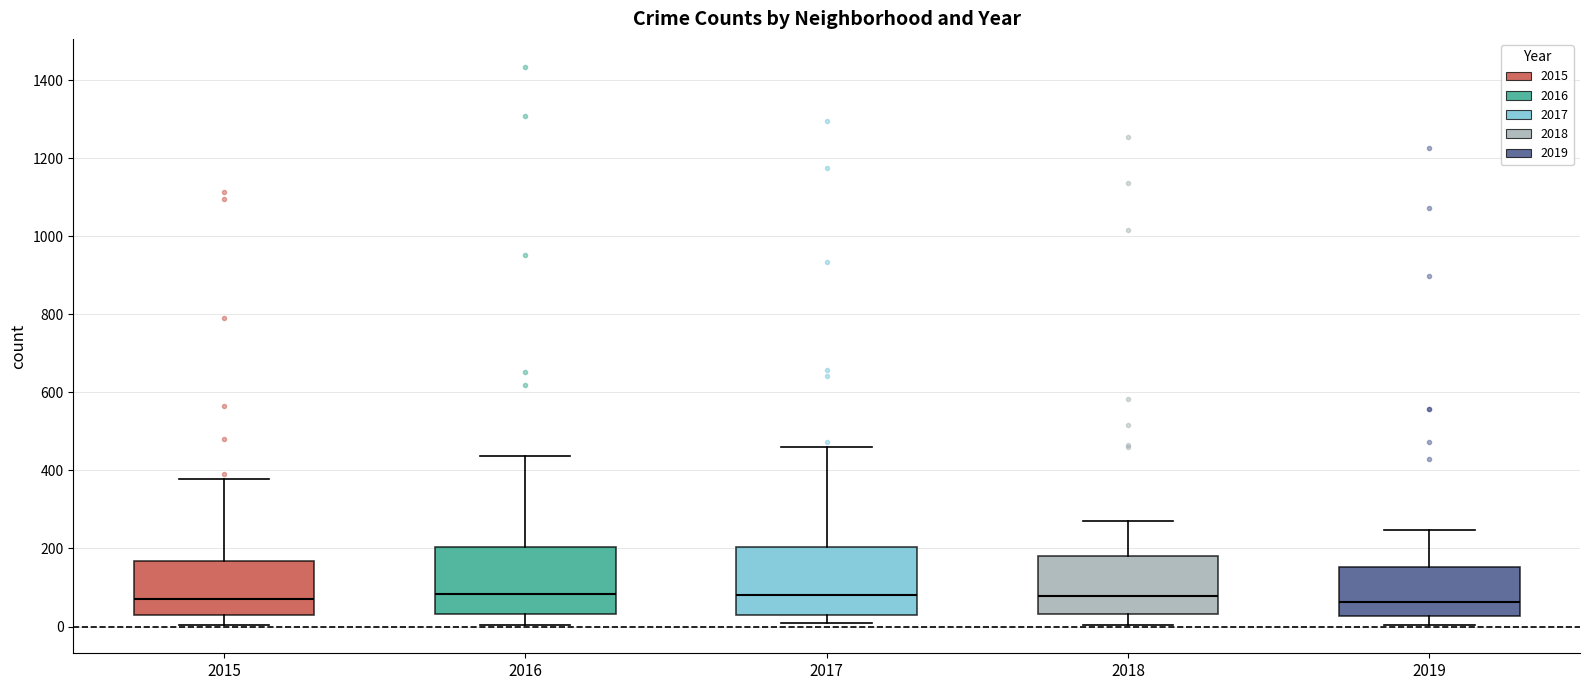

Reading left to right, read every box against the y-axis: the position of its median line, the range the box covers, and the ends of its whiskers. The values are not printed on the chart, so give them approximately, as read against the axis.

2015: median 80, box 20 to 160, whiskers 0 to 380
2016: median 80, box 40 to 200, whiskers 0 to 440
2017: median 80, box 40 to 200, whiskers 0 to 460
2018: median 80, box 40 to 180, whiskers 0 to 280
2019: median 60, box 20 to 160, whiskers 0 to 240